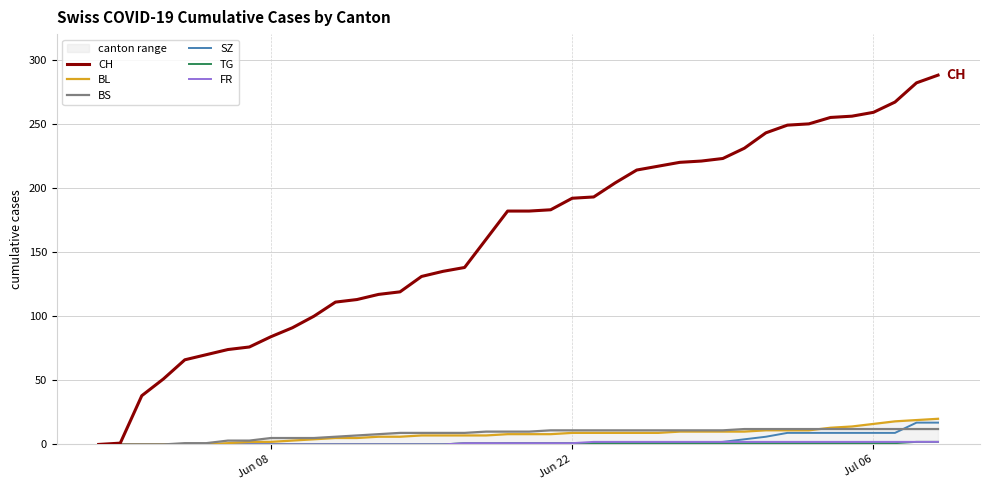

True or false: TG and SZ cross at least once.

False